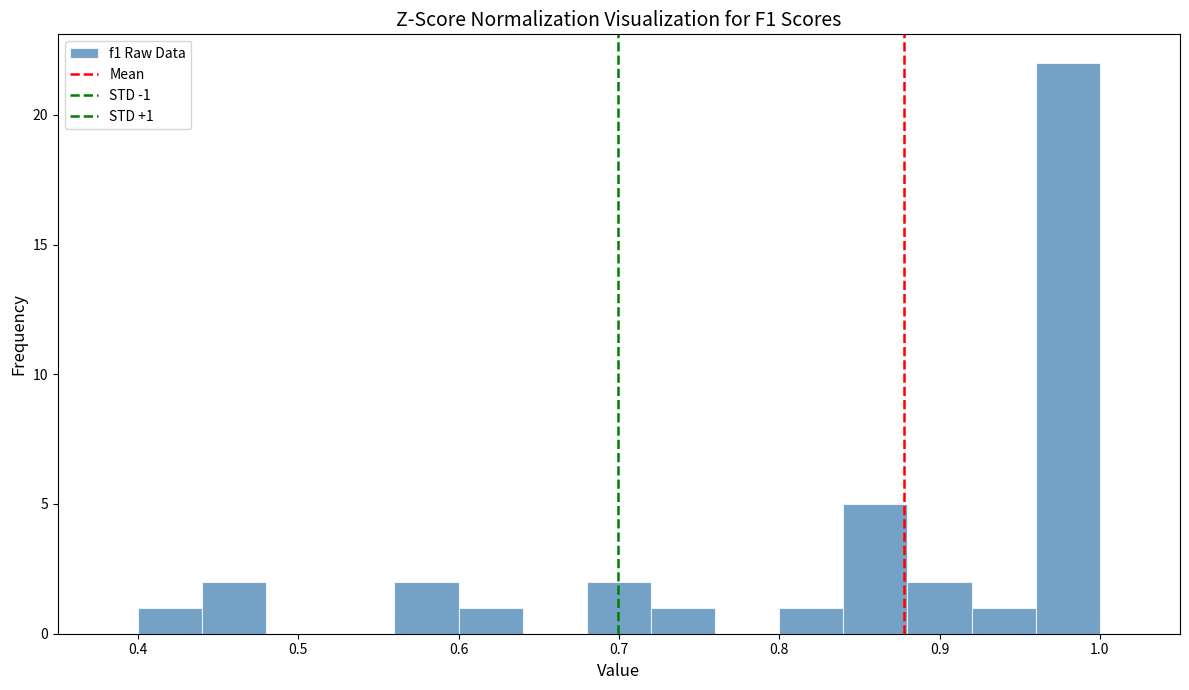

Over which range of the x-axis is the bar tallest?

0.96 to 1.00